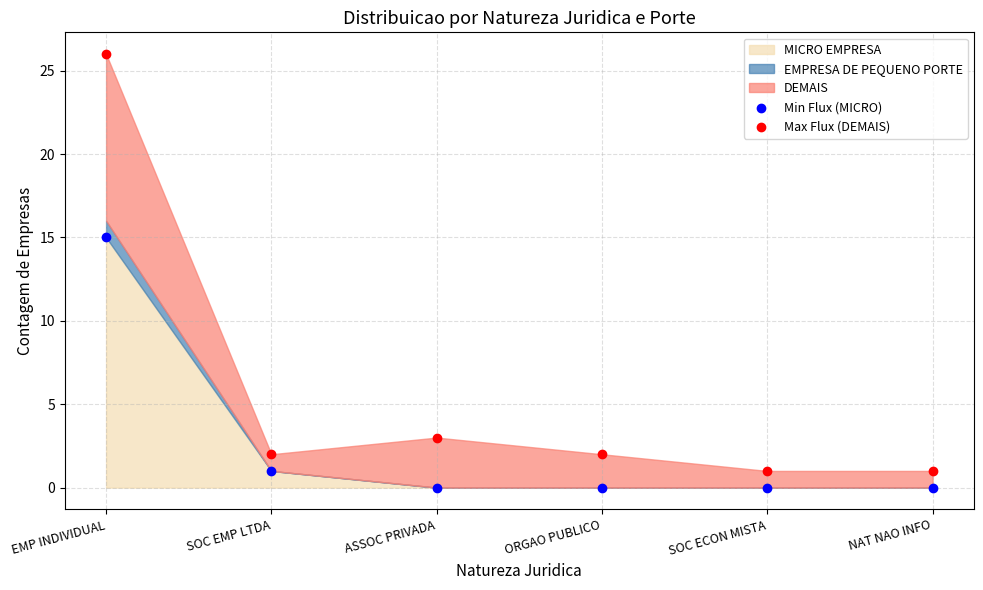

Across all data points, what is the average Y value?

4